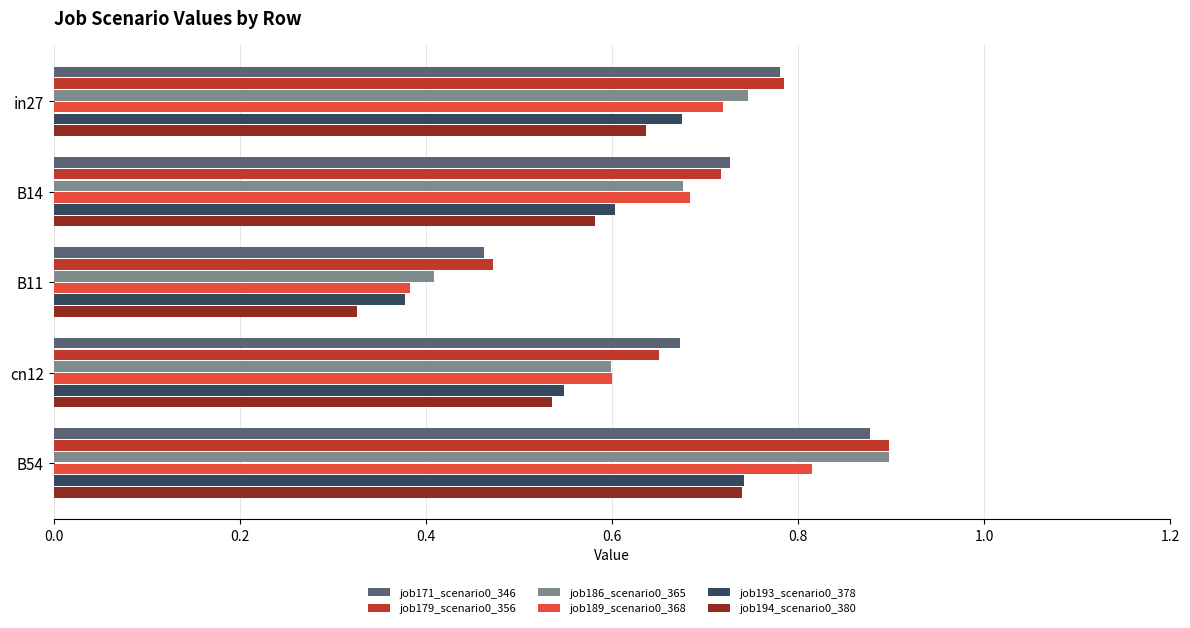

Which series has the largest range (max minus min)?

job186_scenario0_365